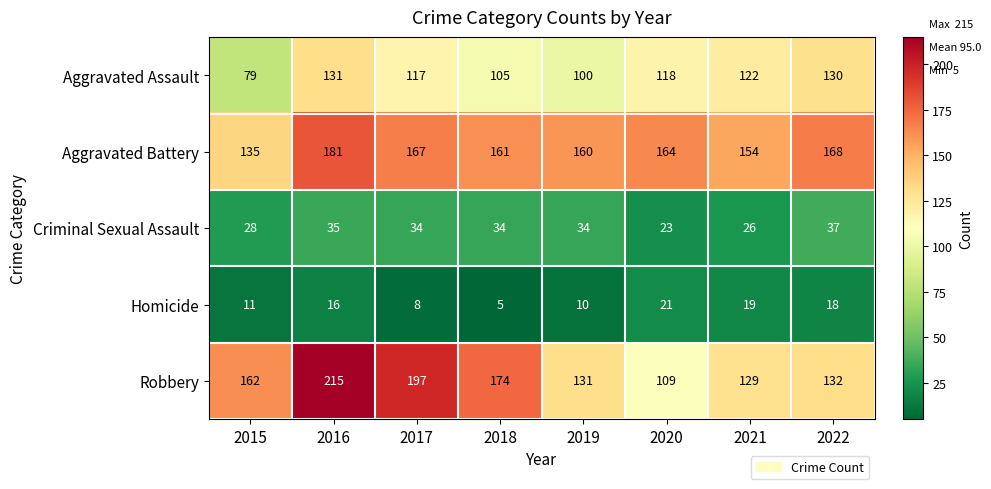

Rank the series by their maximum value, from lowest to highest.

Homicide, Criminal Sexual Assault, Aggravated Assault, Aggravated Battery, Robbery